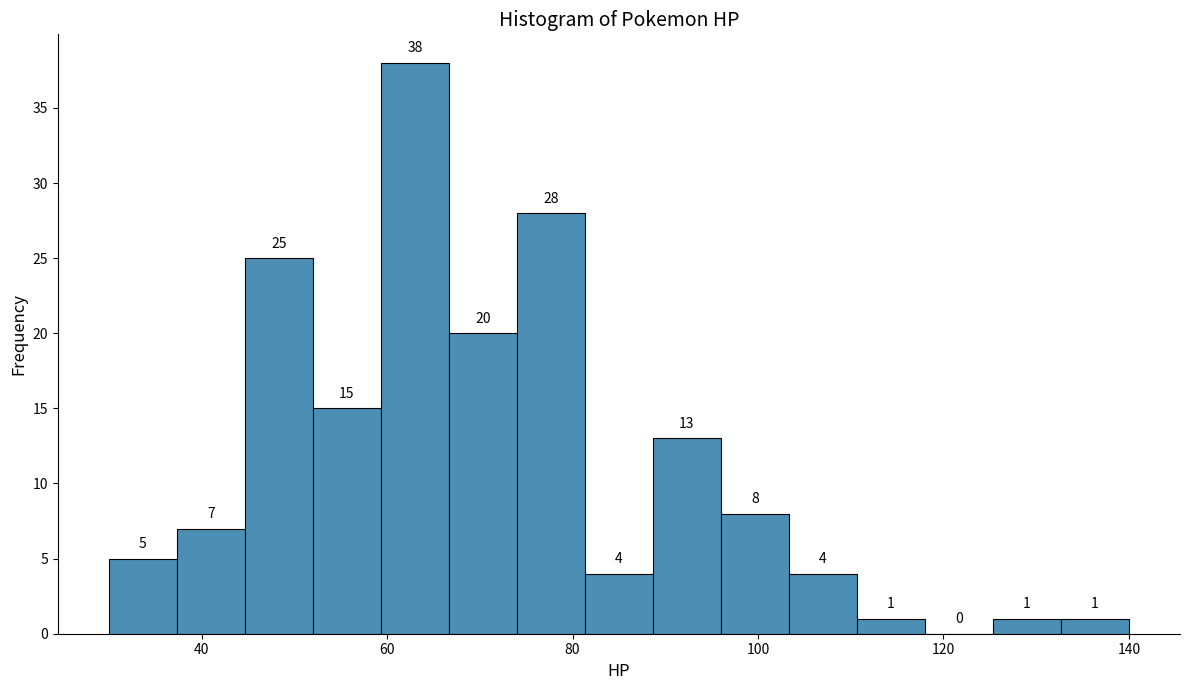

Around what value on the x-axis is the tallest bar? Give the approximate position of its centre, as read against the axis.

64